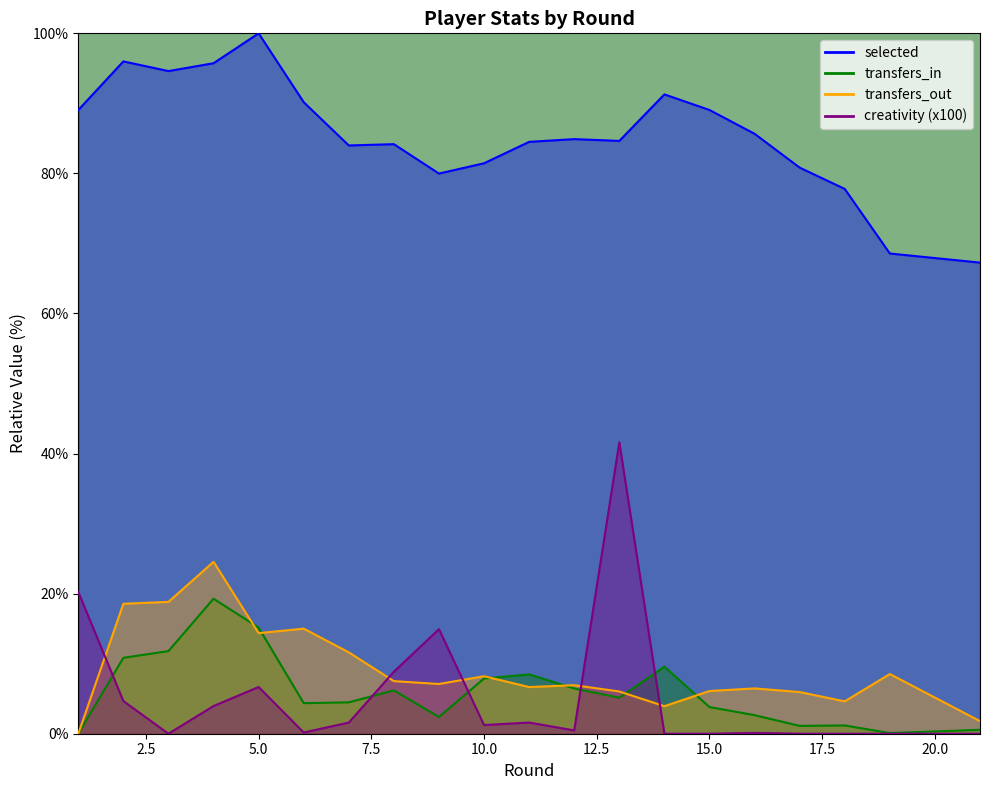

In transfers_out, how many points are higher than both neighbors (excluding endpoints)?

6